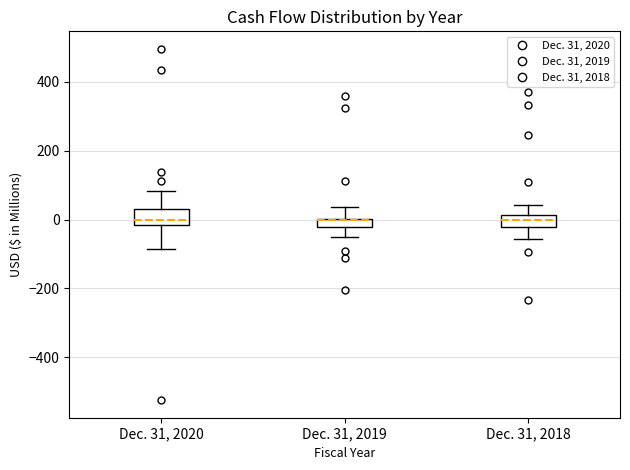

Where is the upper edge of the box for Dec. 31, 2020 on the y-axis? The values are not printed on the chart, so give them approximately, as read against the axis.

40